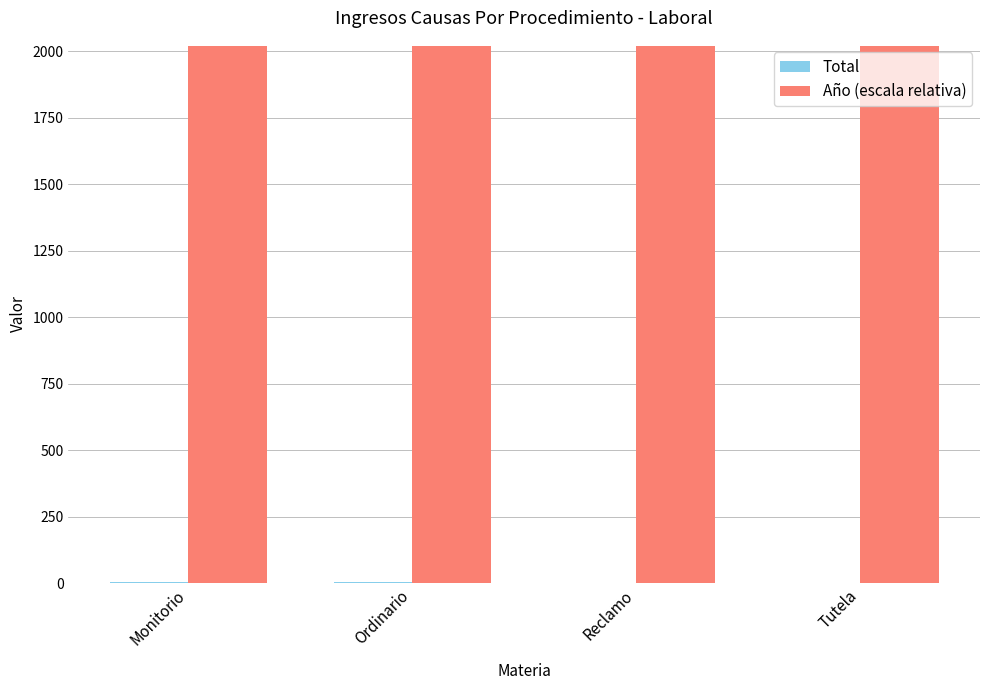

The value of Año (escala relativa) at Monitorio is 2019. True or false?

True